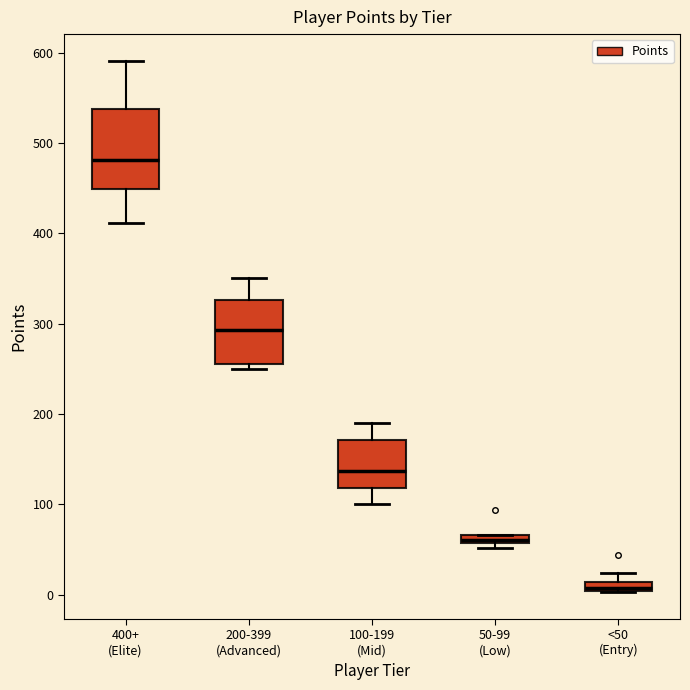

Where is the lower edge of the box for 200-399 (Advanced) on the y-axis? The values are not printed on the chart, so give them approximately, as read against the axis.

260